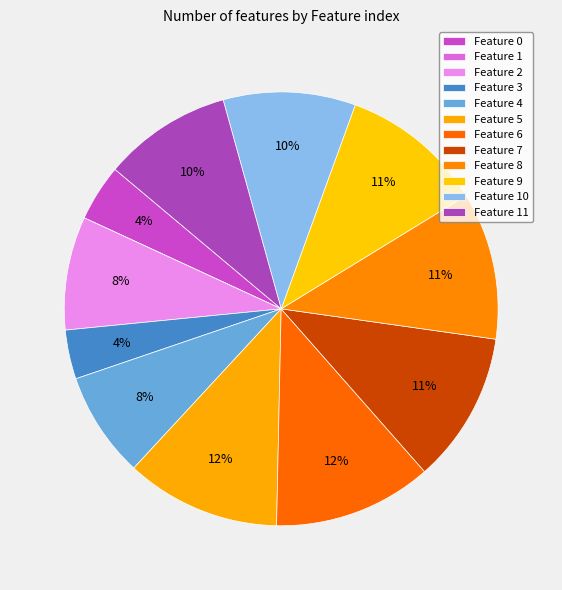

To the nearest percent, what portion does Feature 3 represent?

4%